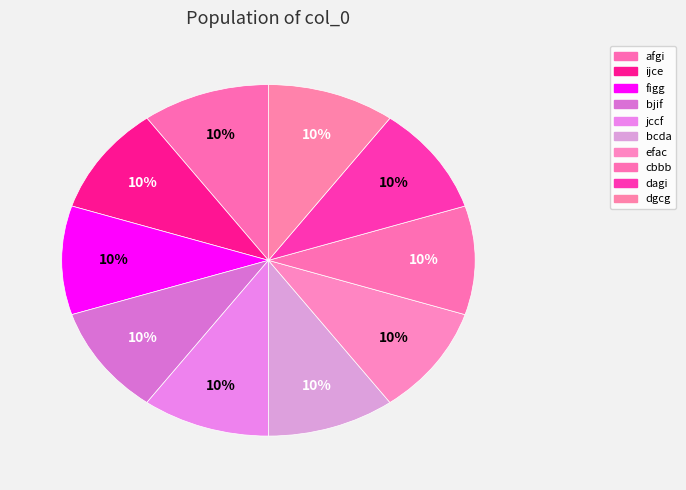

How many slices are in this pie chart?

10